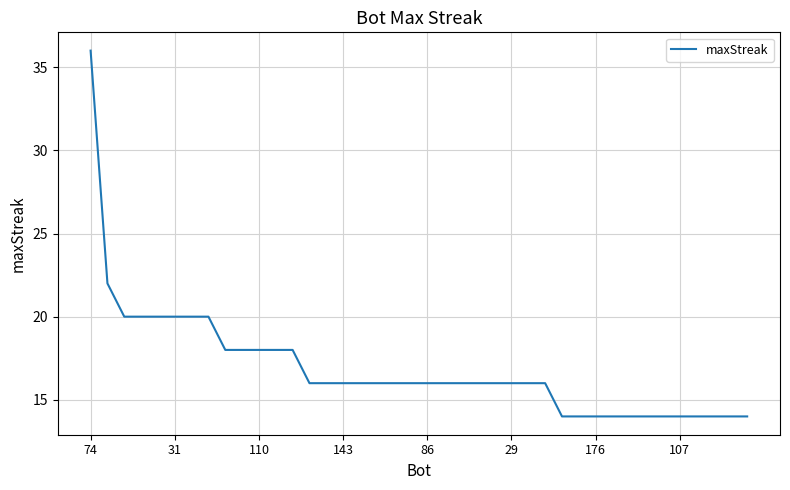

Does the chart display data point markers on the line(s)?

No